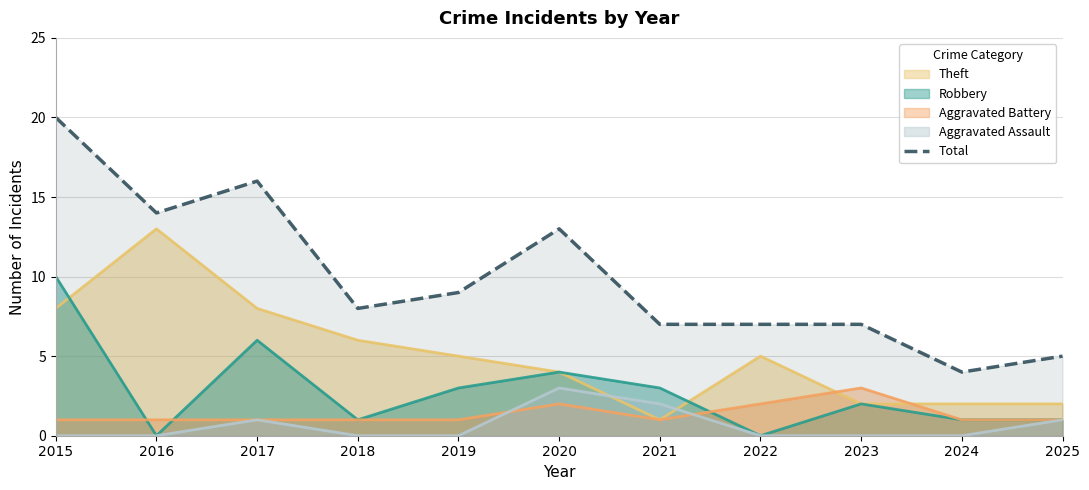

Rank the categories by value from highest to lowest.

2015, 2017, 2016, 2020, 2019, 2018, 2021, 2022, 2023, 2025, 2024